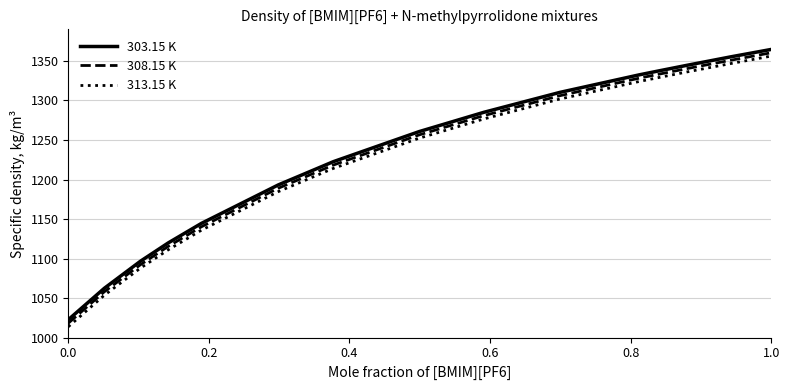

What is the difference between the maximum and minimum values in the 308.15 K series?

342.2